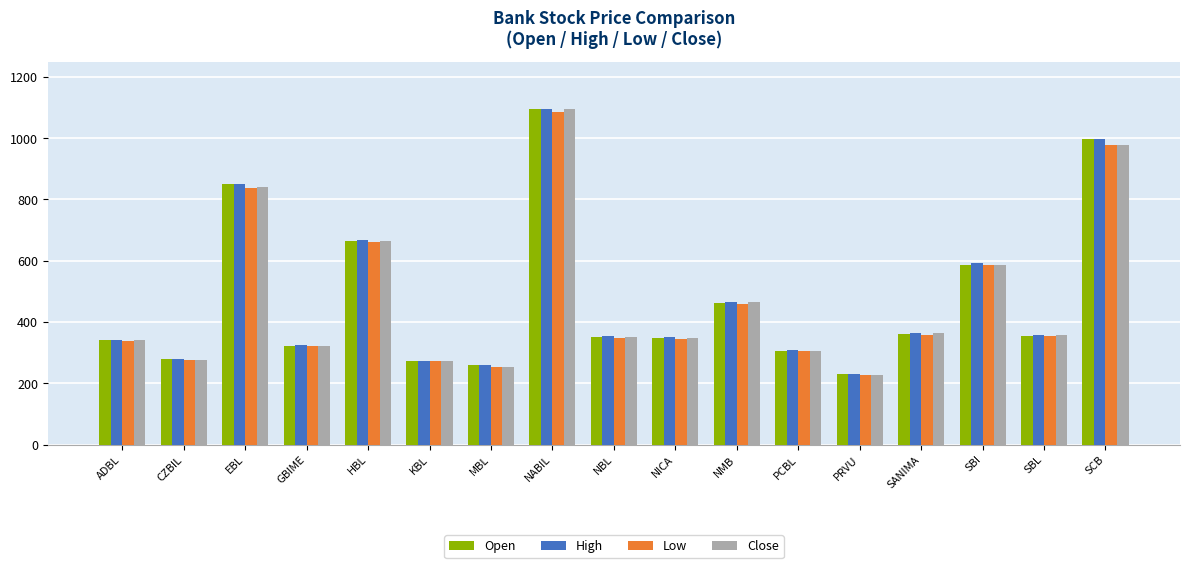

What is the average value of the High series?

477